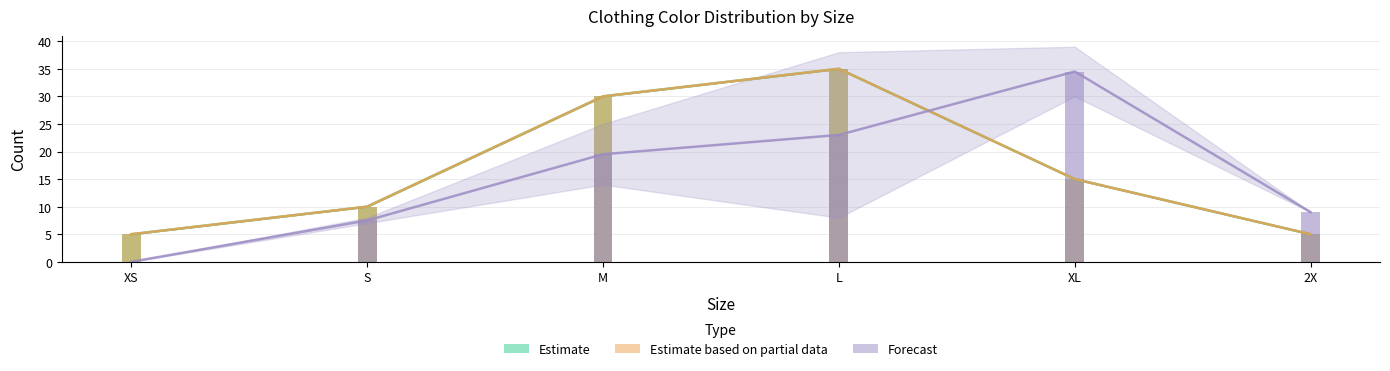

How many series are shown in this chart?

3